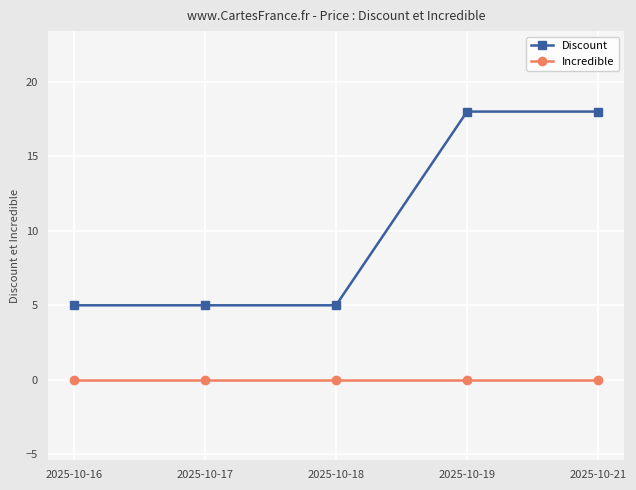

Rank the series by their maximum value, from highest to lowest.

Discount, Incredible